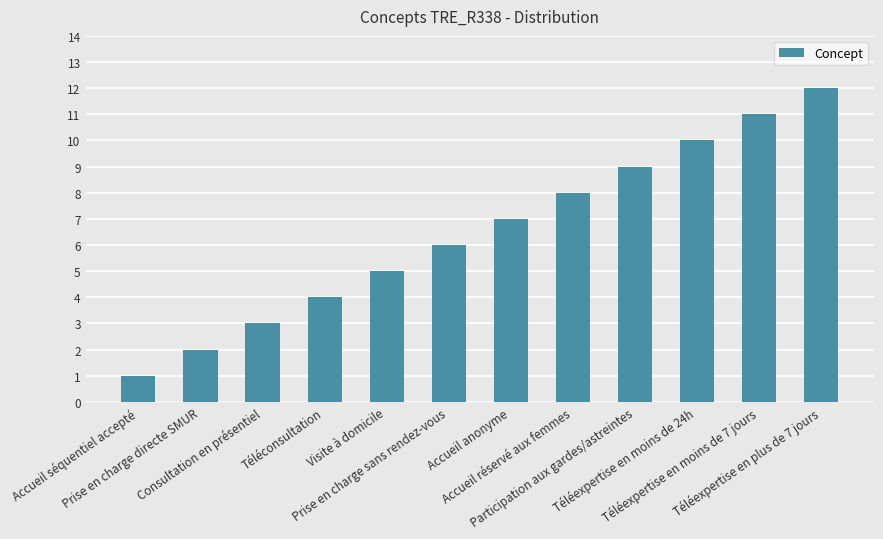

What is the greatest value displayed?

12